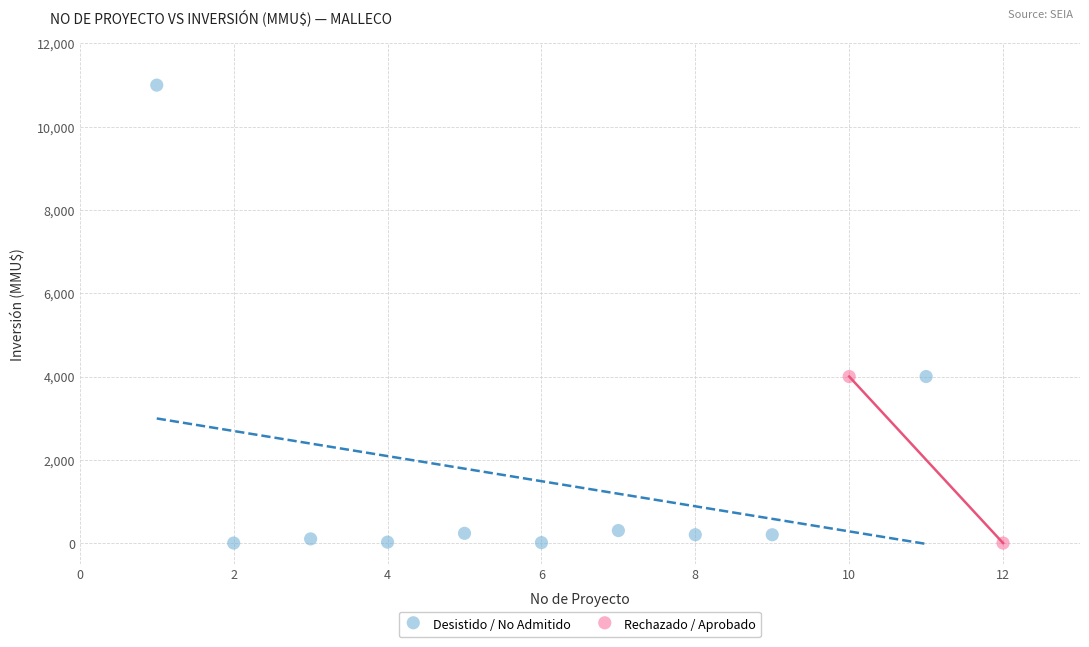

What are all the series names shown in the legend?

Desistido / No Admitido, Rechazado / Aprobado